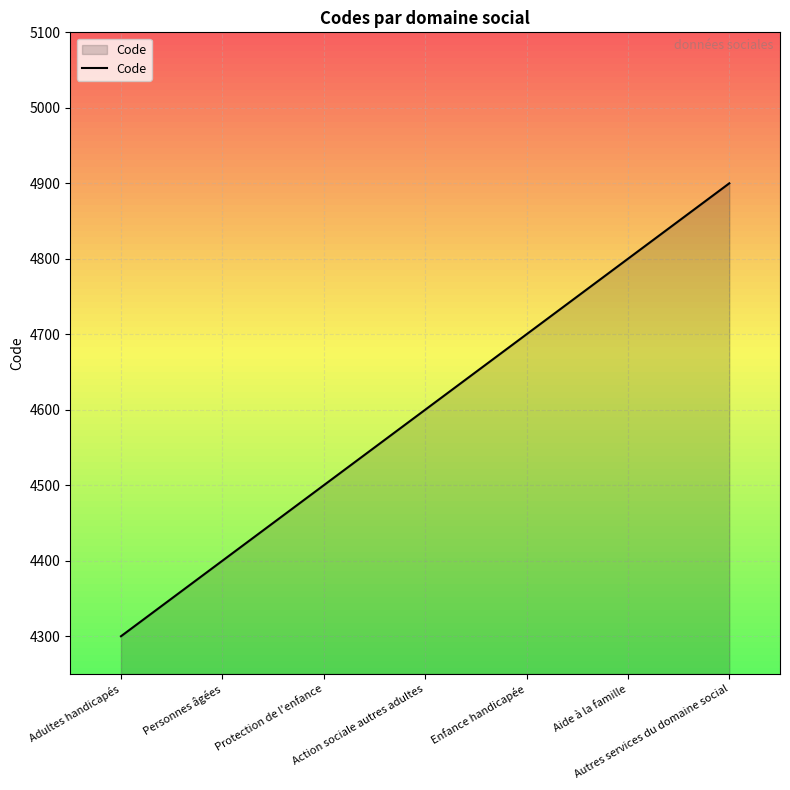

What is the average value?

4600